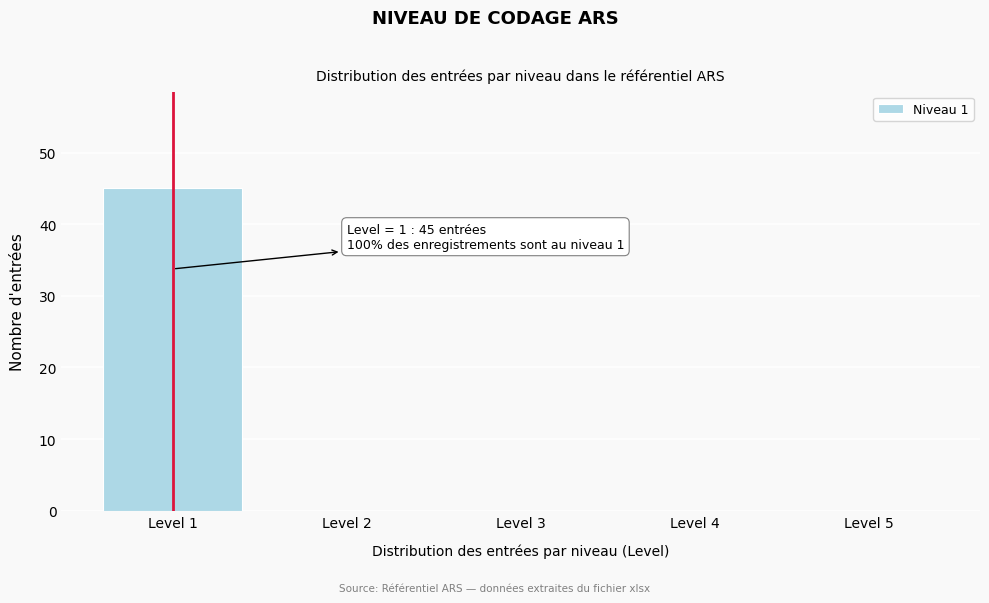

Over which range of the x-axis is the bar tallest?

0.5 to 1.5